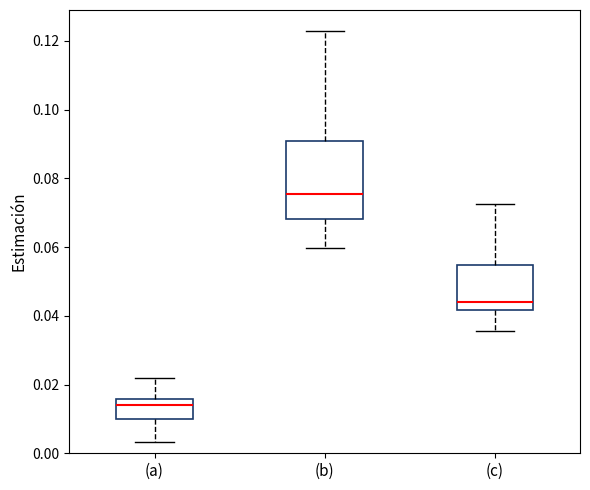

Reading left to right, read every box against the y-axis: the position of its median line, the range the box covers, and the ends of its whiskers. The values are not printed on the chart, so give them approximately, as read against the axis.

(a): median 0.014, box 0.010 to 0.016, whiskers 0.004 to 0.022
(b): median 0.076, box 0.068 to 0.090, whiskers 0.060 to 0.122
(c): median 0.044, box 0.042 to 0.054, whiskers 0.036 to 0.072